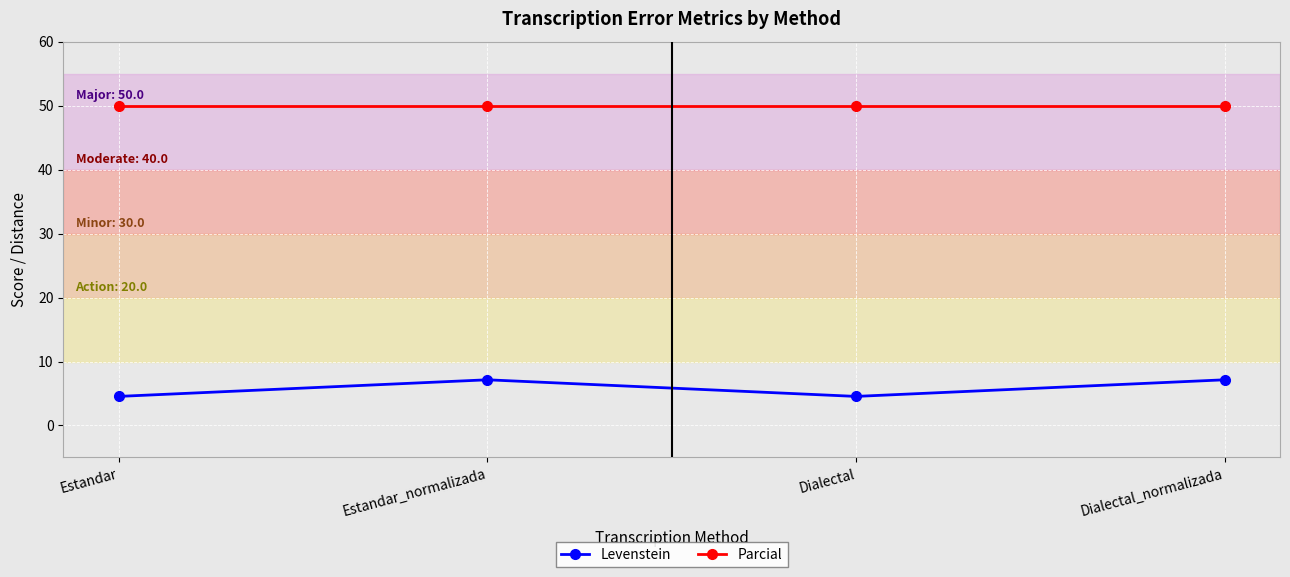

True or false: Levenstein and Parcial cross at least once.

False